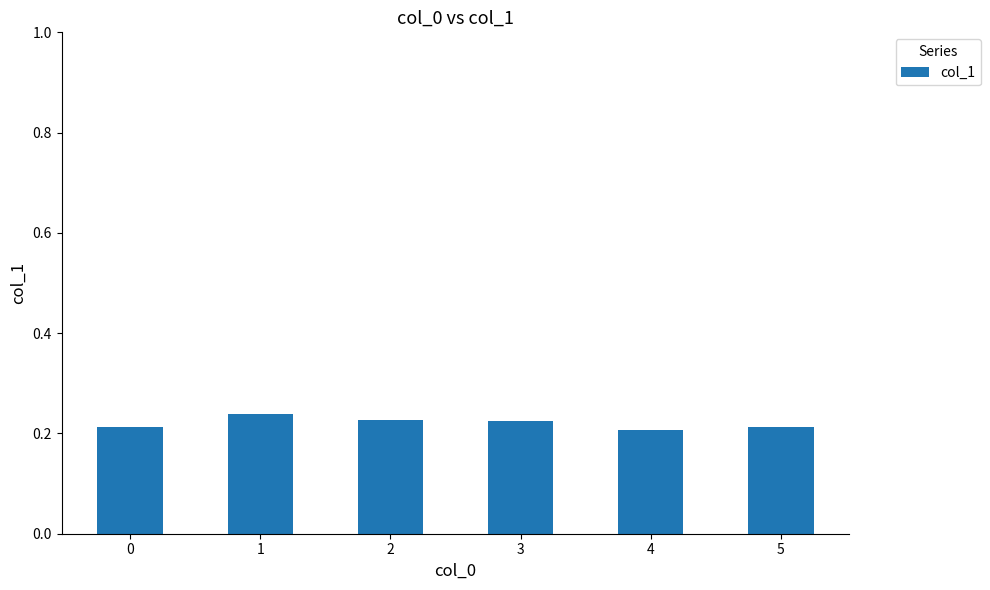

Does the chart contain stacked bars?

No